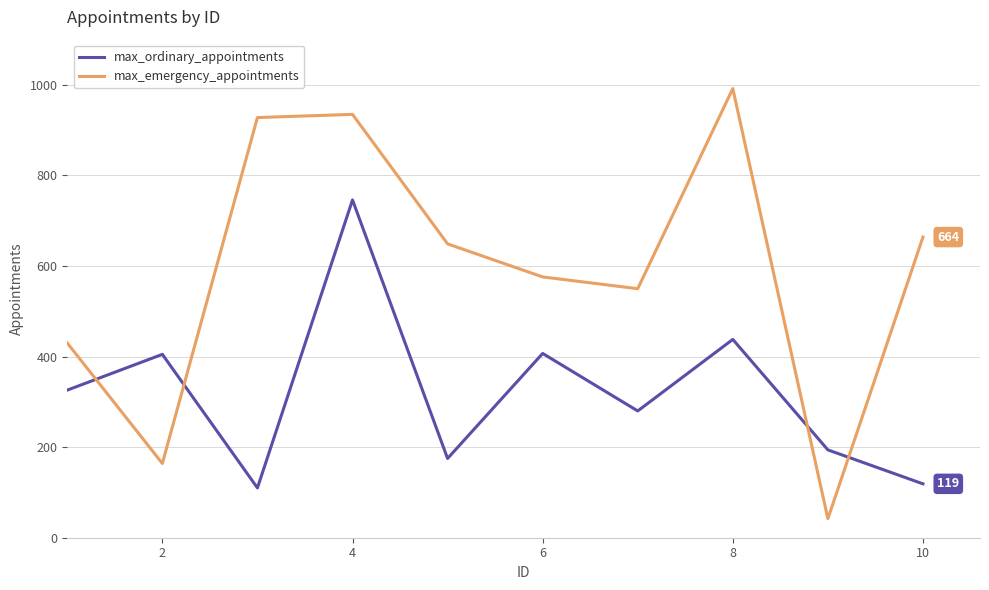

What is the minimum value for max_ordinary_appointments?

110